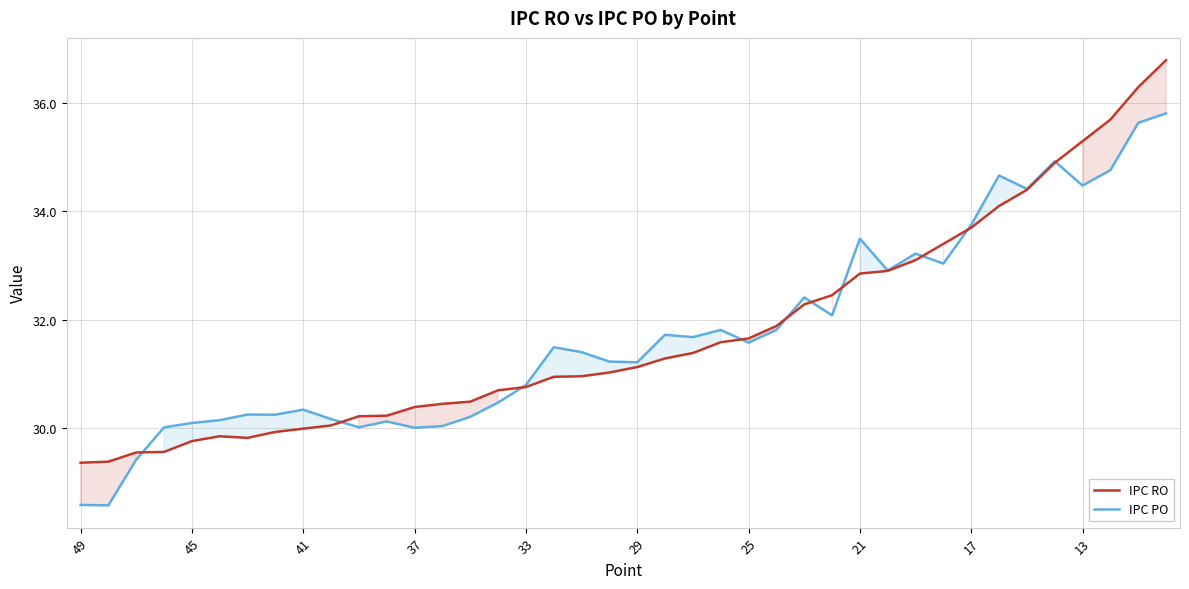

True or false: IPC RO and IPC PO cross at least once.

True